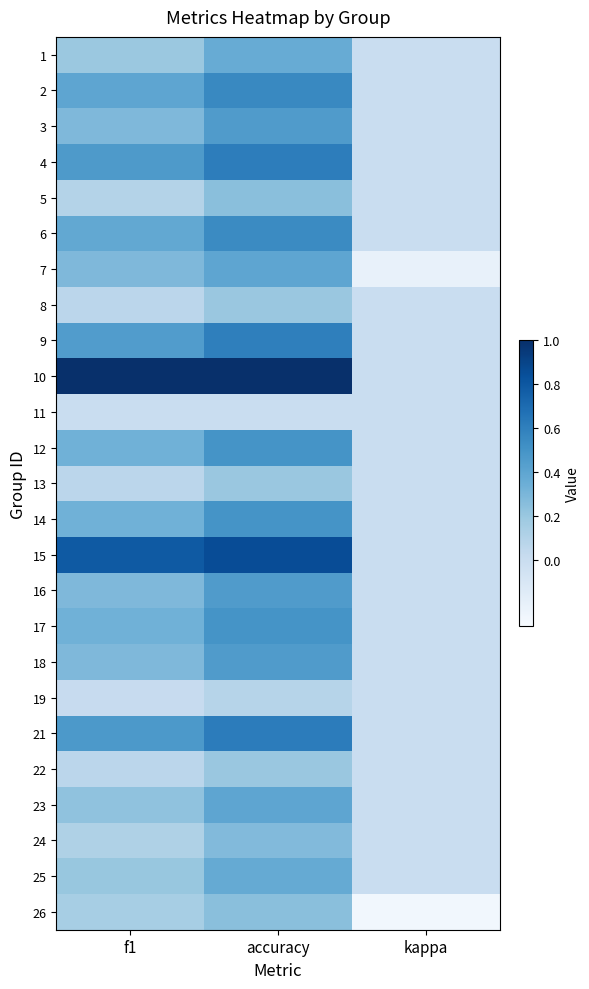

At how many categories does at least one series exceed 0?

2